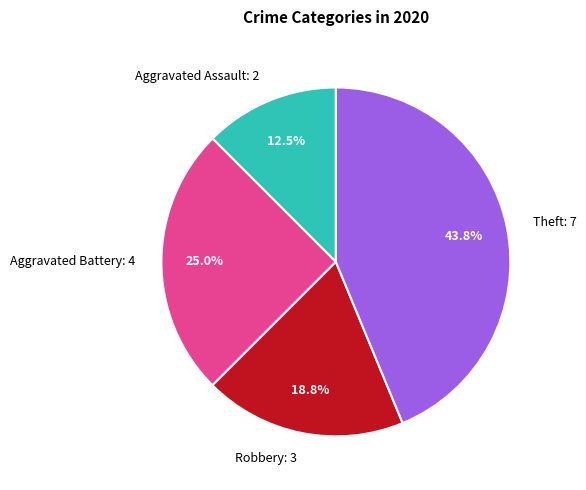

Is Theft the majority of the pie?

No